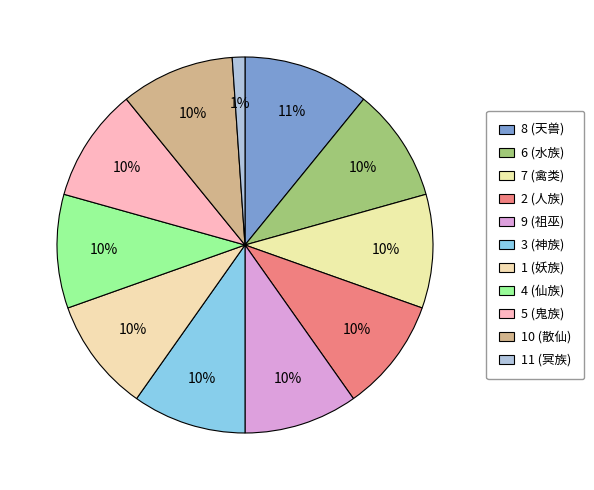

Count the number of slices in the pie.

11